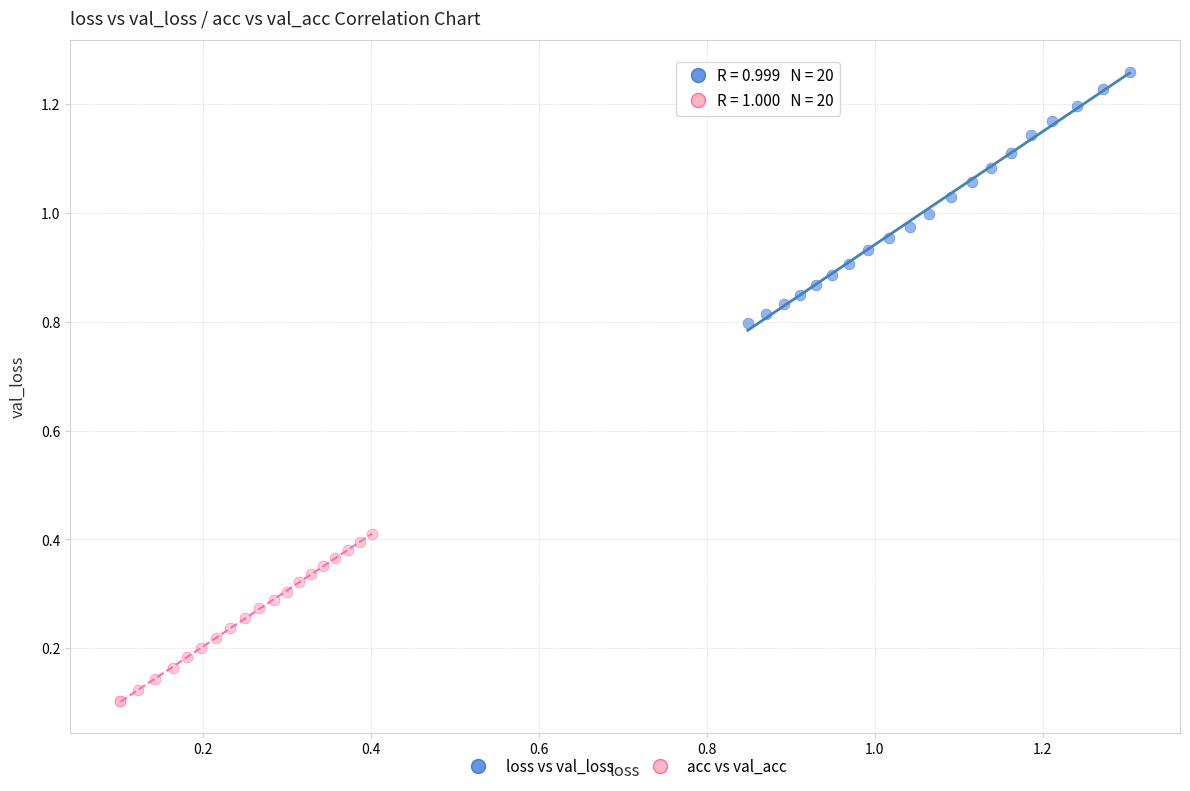

Which series has the largest Y range (max minus min)?

loss vs val_loss